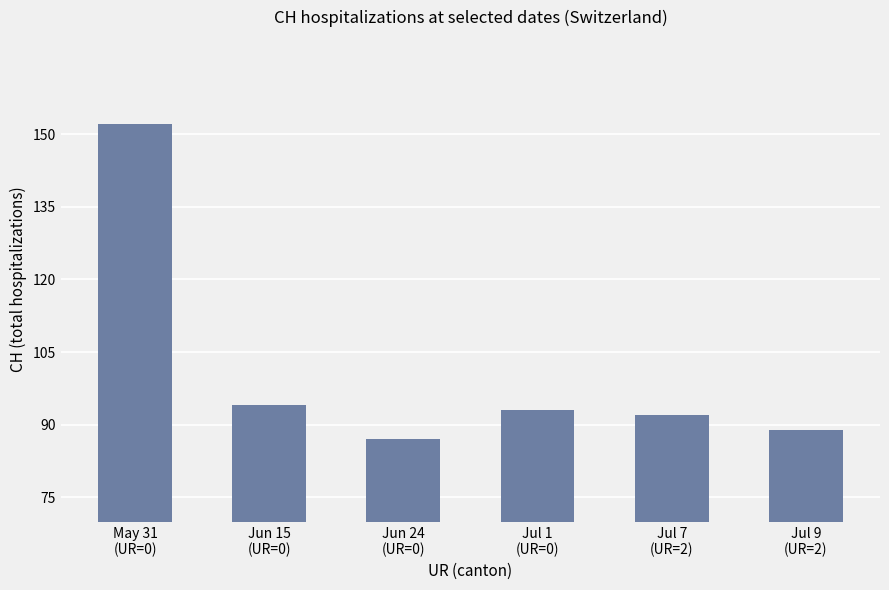

The chart shows a value of 271 at May 31
(UR=0). True or false?

False